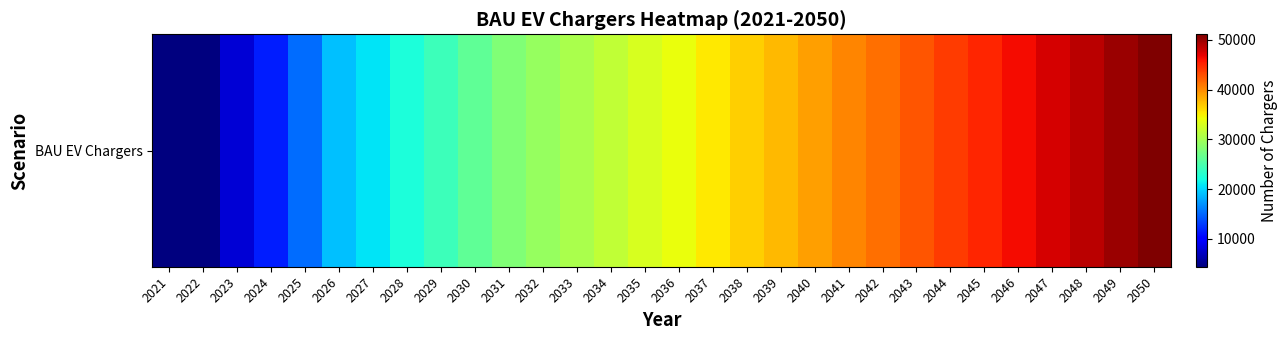

Approximately how many times larger is the value at 2035 compared to 2028?

1.5